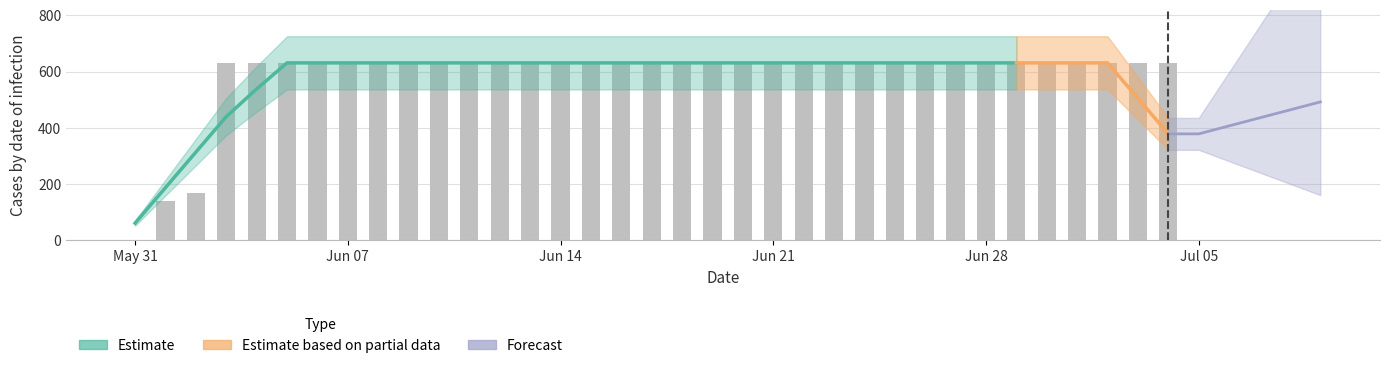

How many categories are shown in the chart?

35